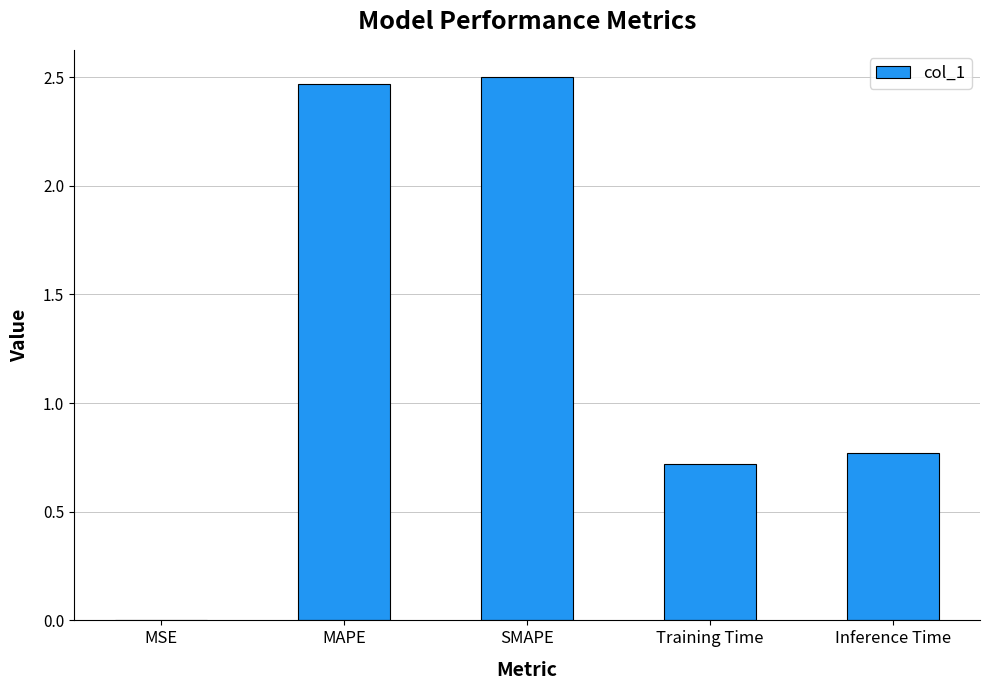

What is the change in value from SMAPE to Training Time?

-1.8